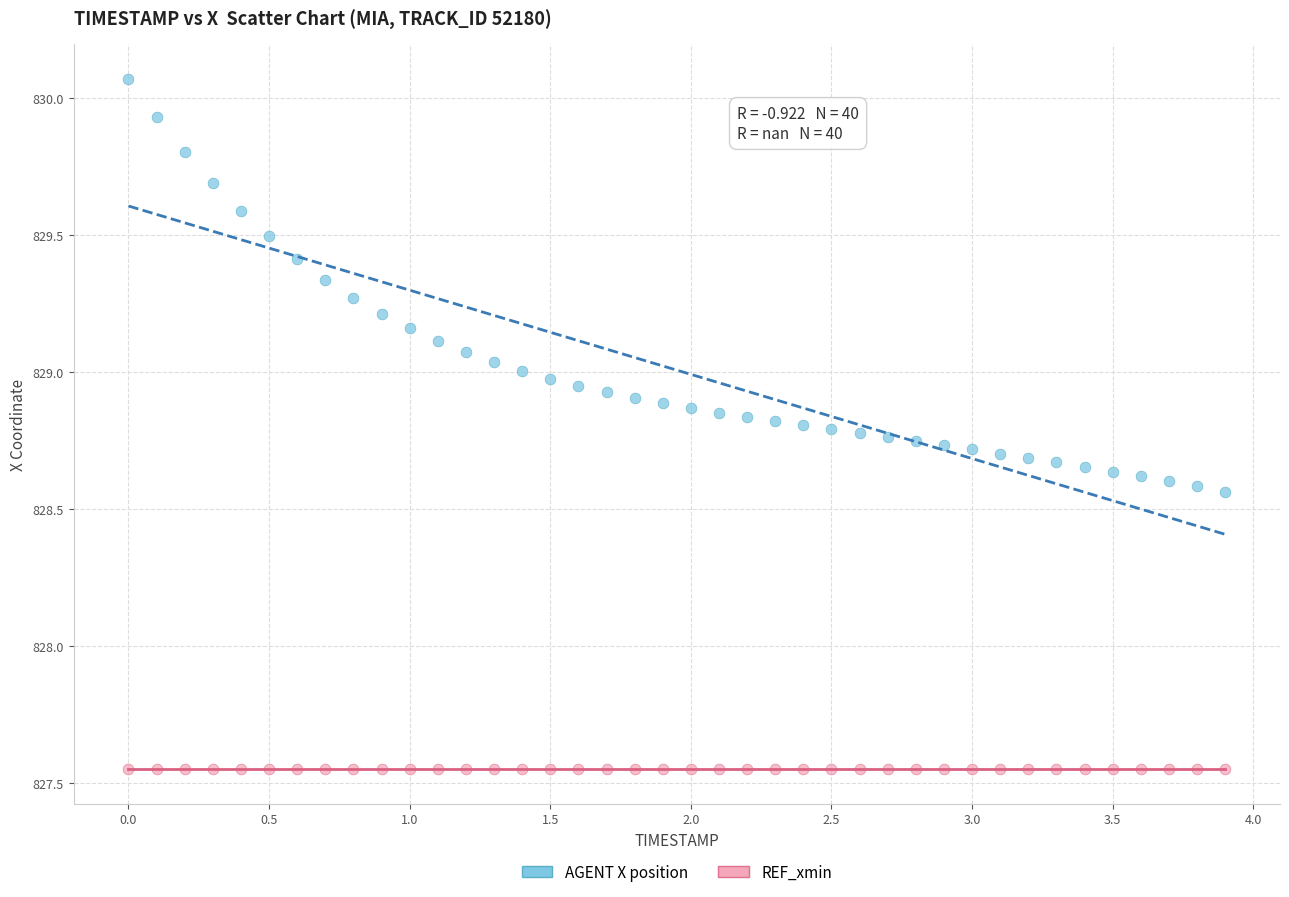

Which series reaches the maximum Y coordinate?

AGENT X position